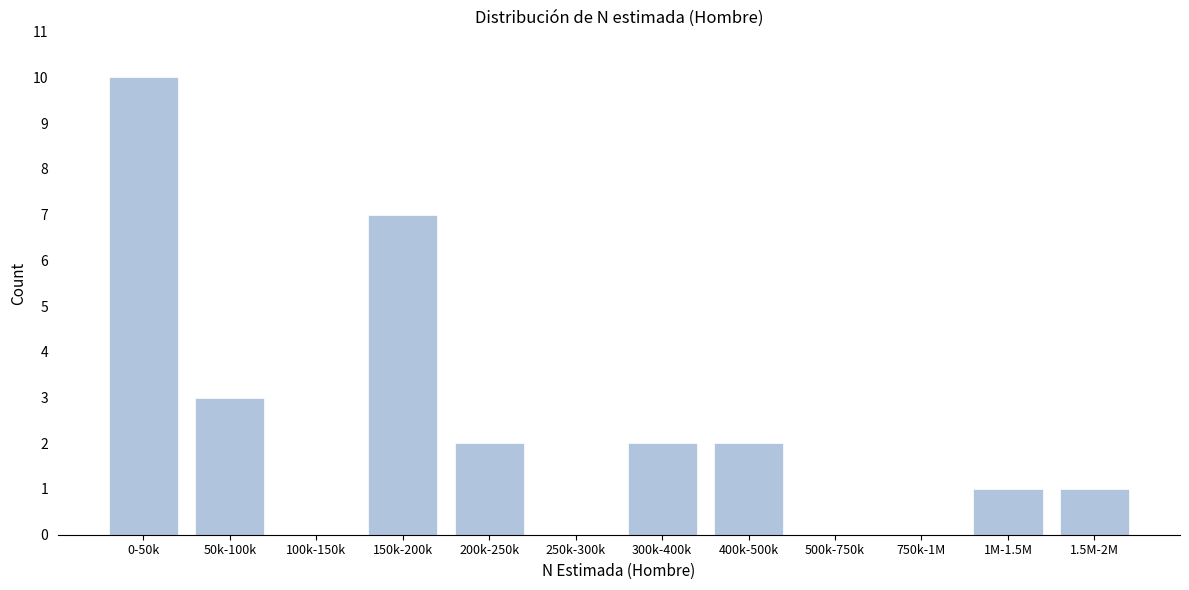

Reading left to right, what are all the values shown in this chart?

0-50k=10	50k-100k=3	100k-150k=0	150k-200k=7	200k-250k=2	250k-300k=0	300k-400k=2	400k-500k=2	500k-750k=0	750k-1M=0	1M-1.5M=1	1.5M-2M=1